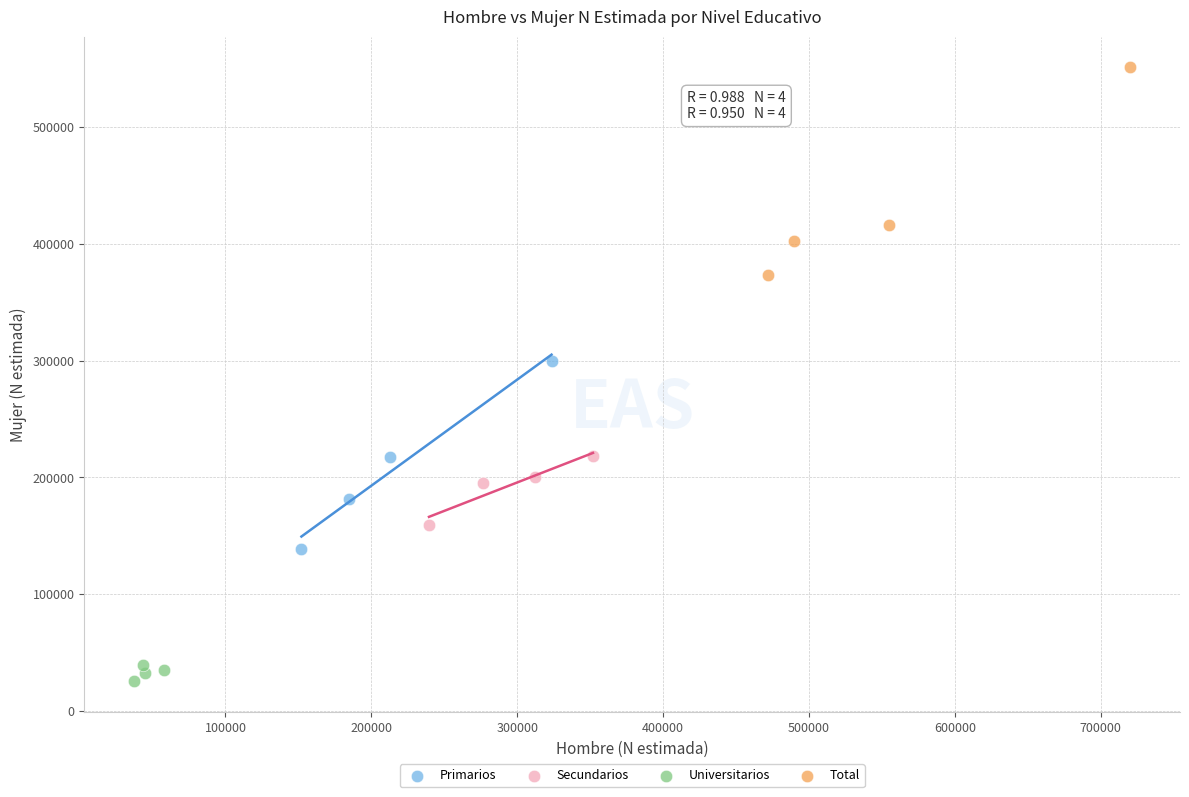

Which series contains the lowest Y value?

Universitarios